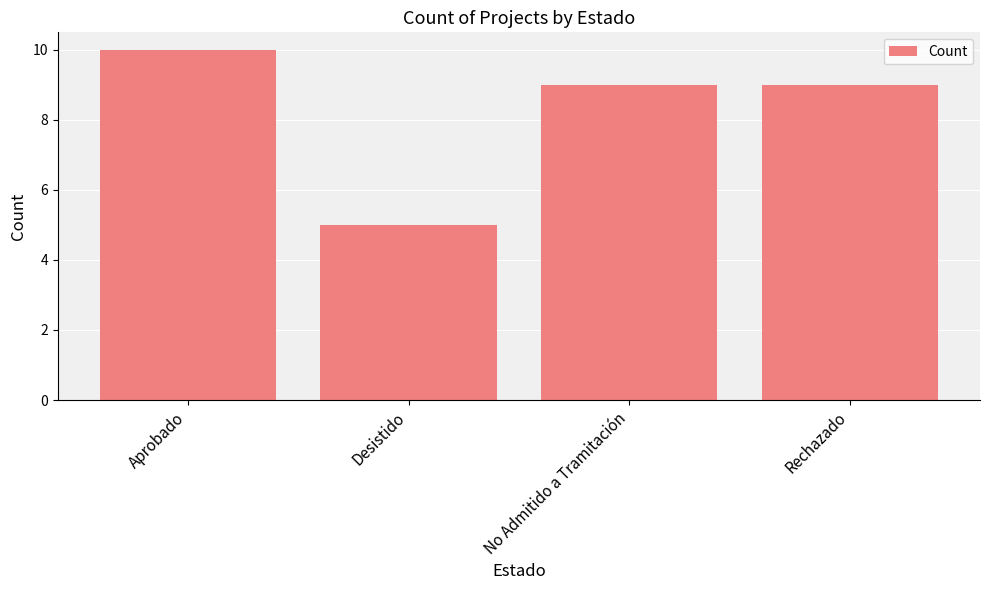

What is the greatest value displayed?

10